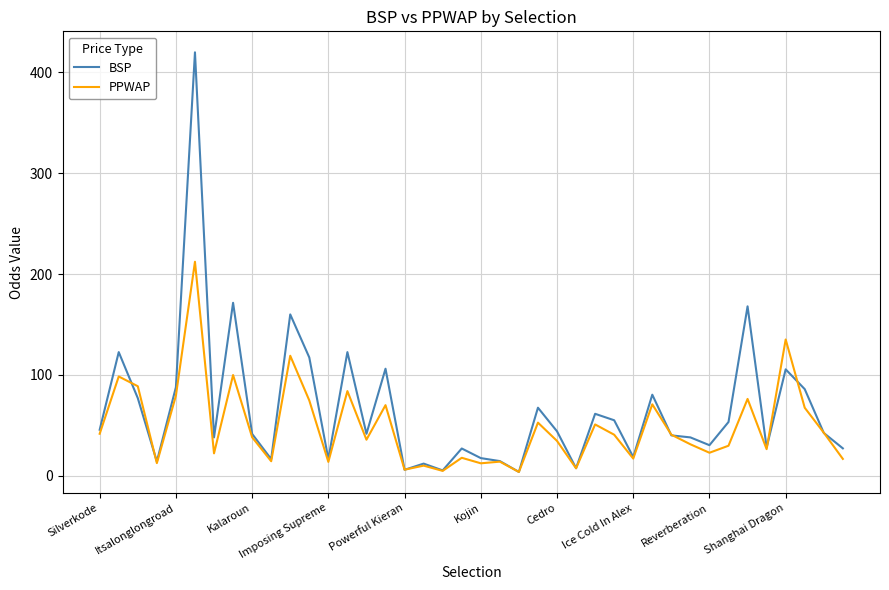

Which series has the widest spread of values?

BSP